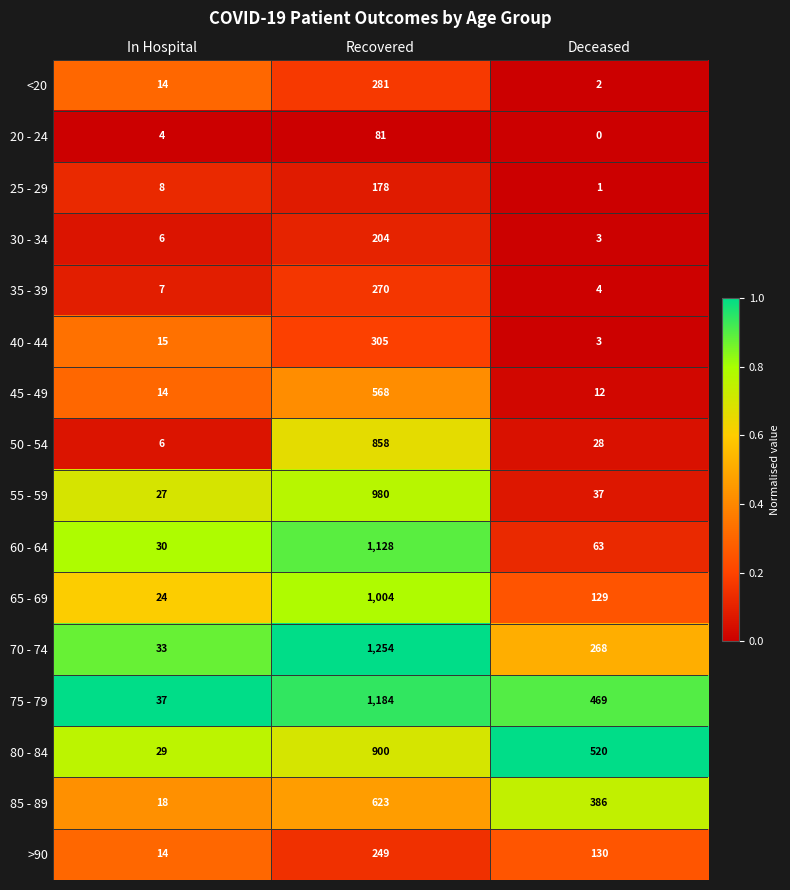

At which category is the sum across all series the highest?

Recovered